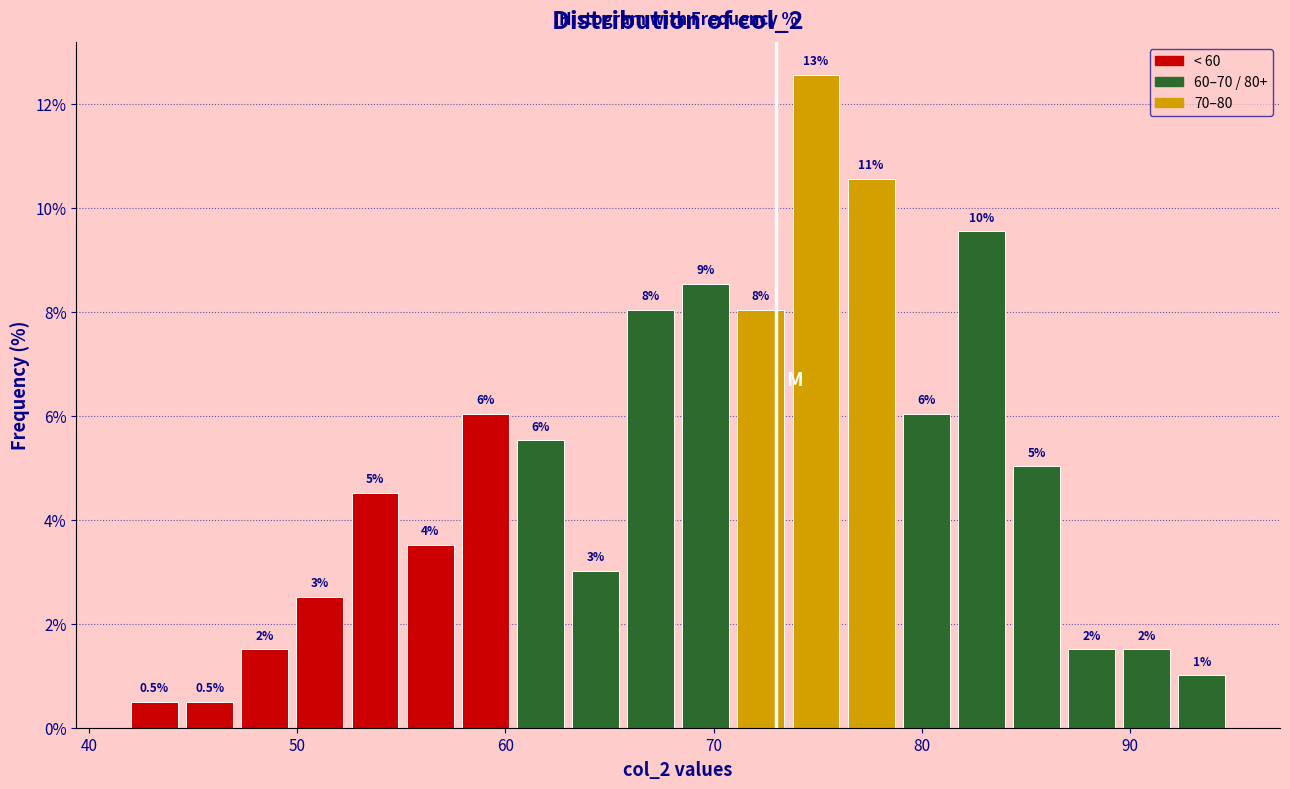

Read against the x-axis, roughly where is the centre of the tallest bar?

75